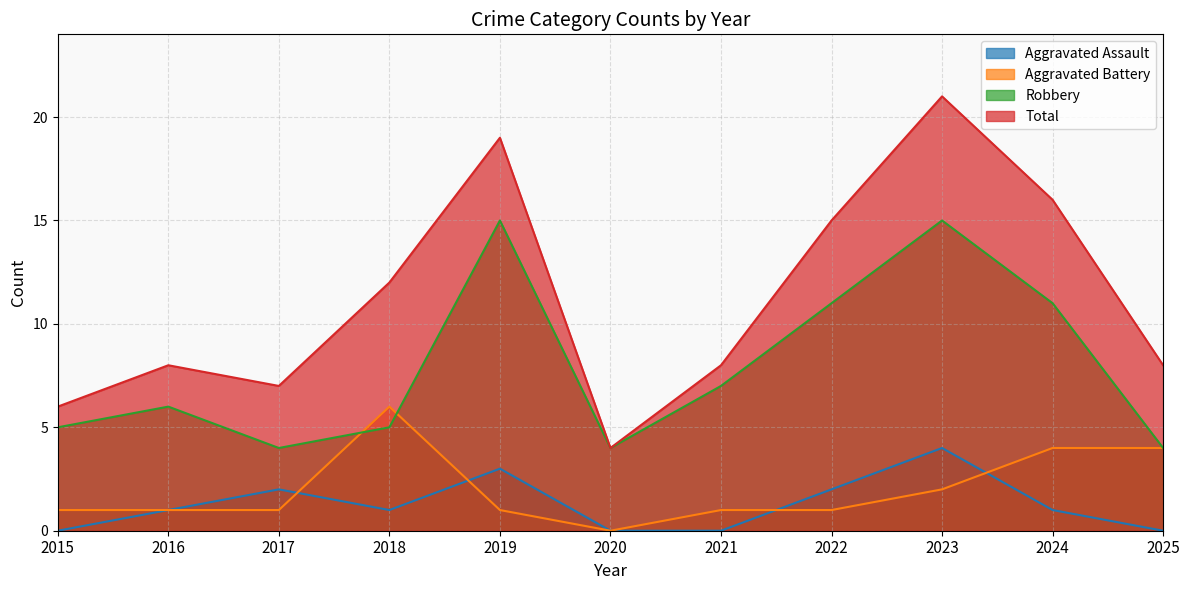

Is the value of Robbery at 2022 greater than the value of Aggravated Assault at 2025?

Yes